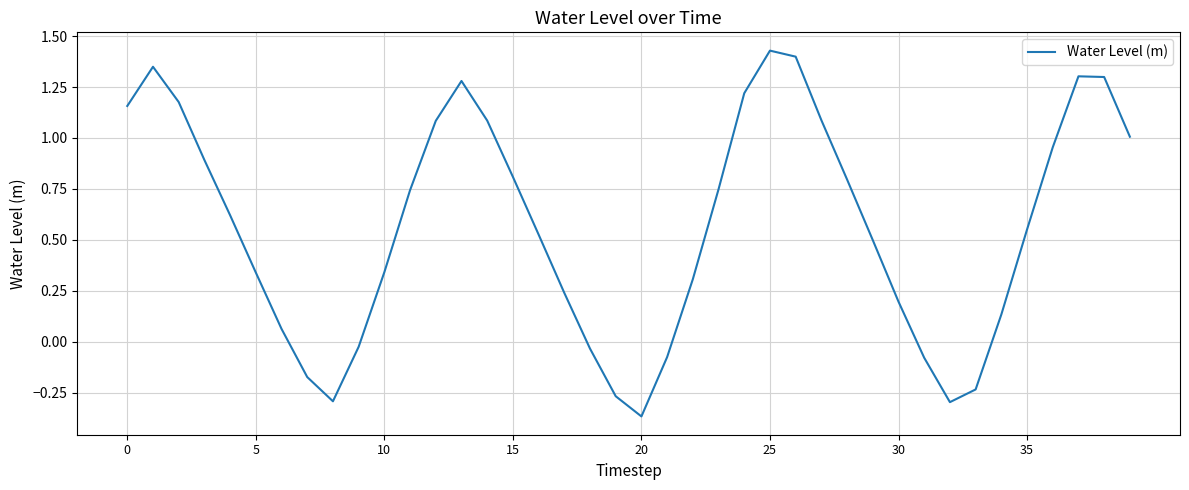

What is the difference between the maximum and minimum values?

1.8